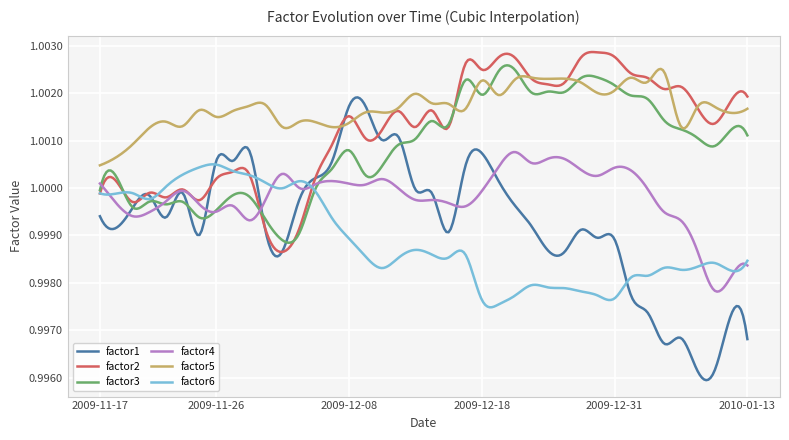

Which series has the largest total across all categories?

factor5